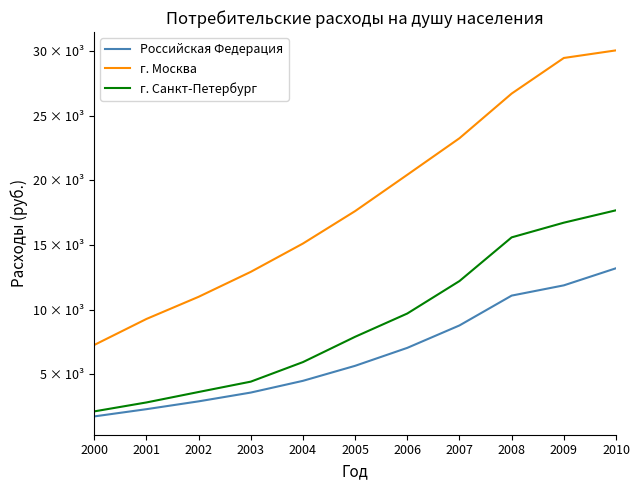

Is this an area chart (filled region under the line)?

No